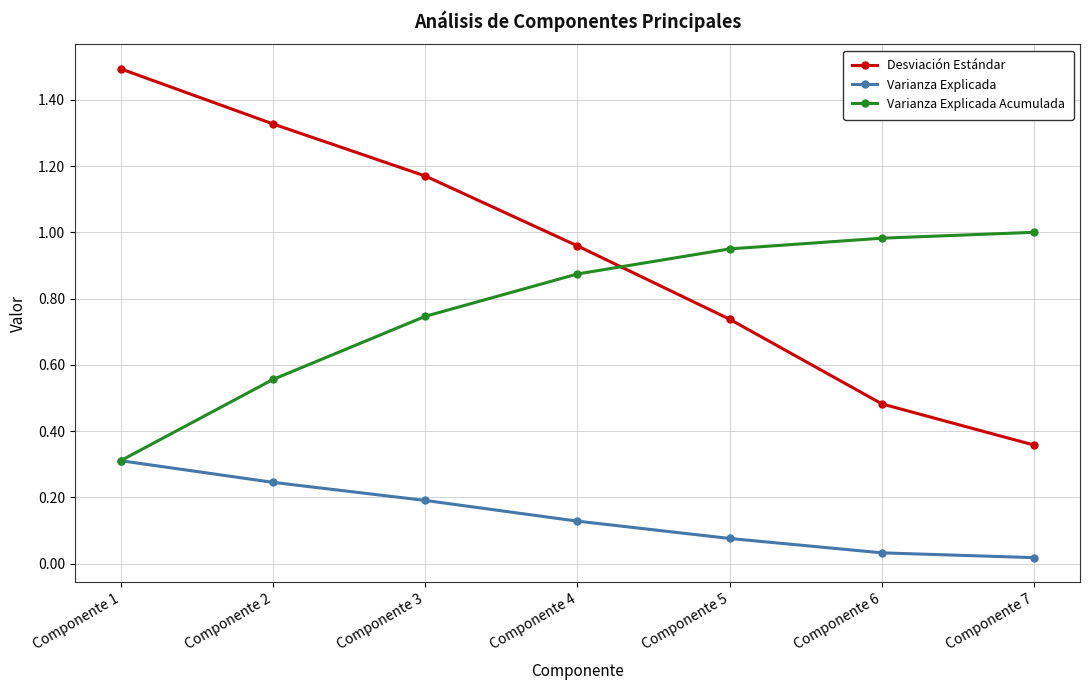

The value of Varianza Explicada Acumulada at Componente 2 is 0.8. True or false?

False